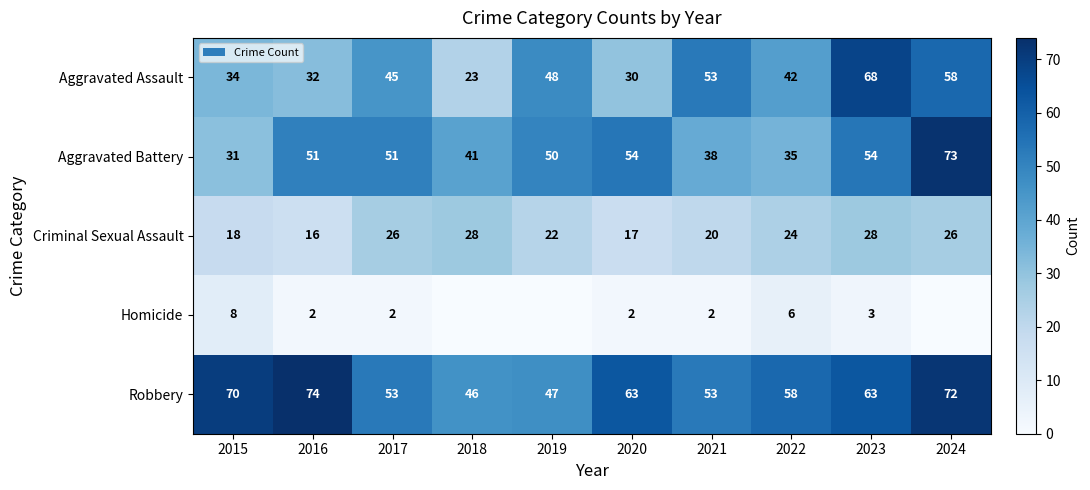

What is the average value of the Robbery series?

60